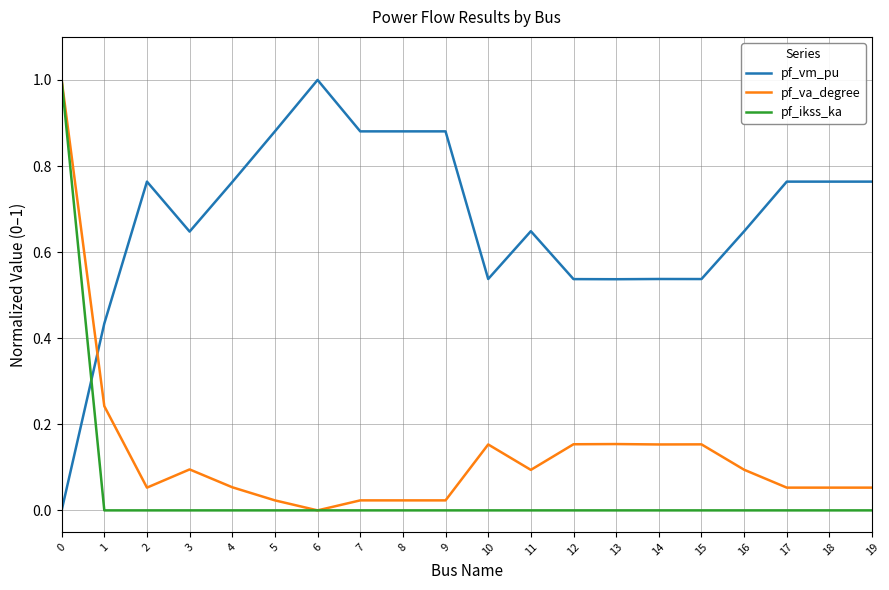

True or false: pf_vm_pu has more than 1 points higher than both neighbors.

True